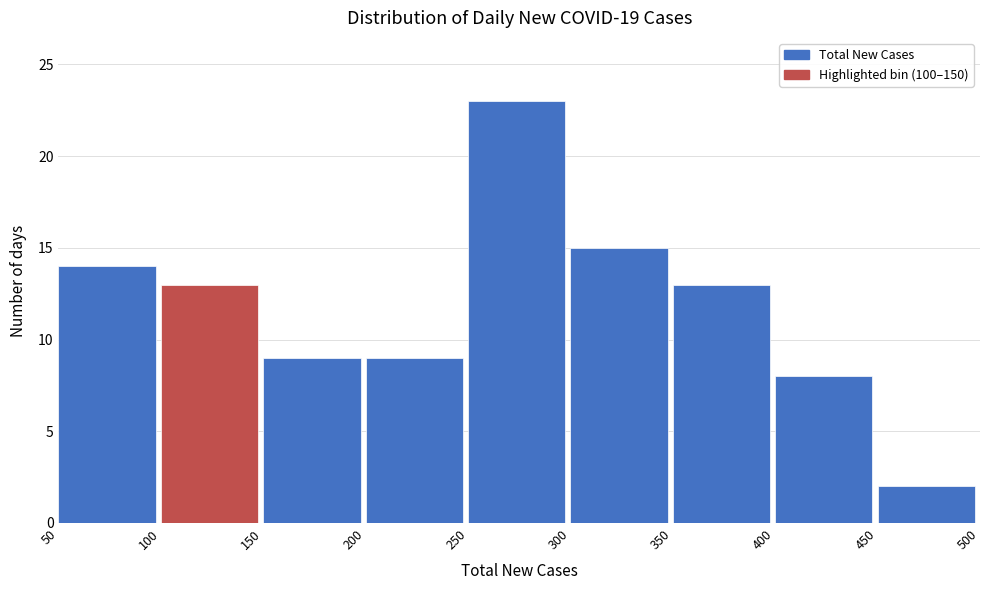

Reading left to right, transcribe this chart: for each bar, give the range it covers on the x-axis and its height. The values are not printed on the chart, so give them approximately, as read against the axis.

50 to 100: 14
100 to 150: 13
150 to 200: 9
200 to 250: 9
250 to 300: 23
300 to 350: 15
350 to 400: 13
400 to 450: 8
450 to 500: 2